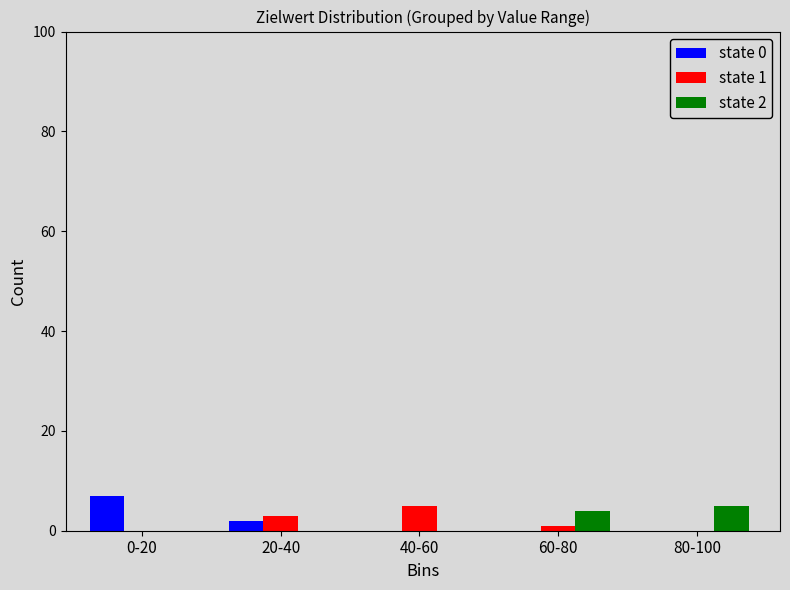

Reading left to right, what are all the values shown in this chart?

state 0: 0-20=7	20-40=2	40-60=0	60-80=0	80-100=0
state 1: 0-20=0	20-40=3	40-60=5	60-80=1	80-100=0
state 2: 0-20=0	20-40=0	40-60=0	60-80=4	80-100=5